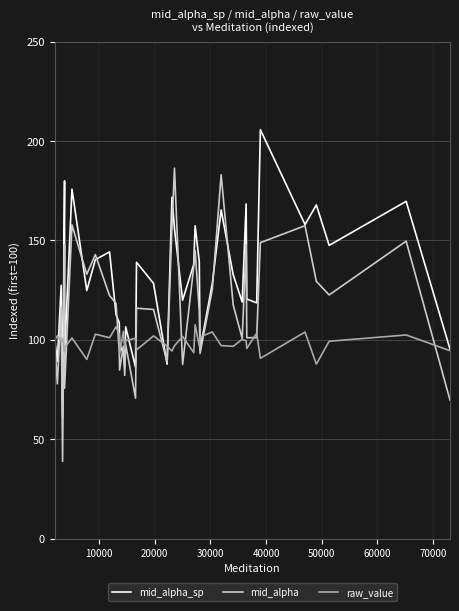

What is the average value of the raw_value series?

98.8